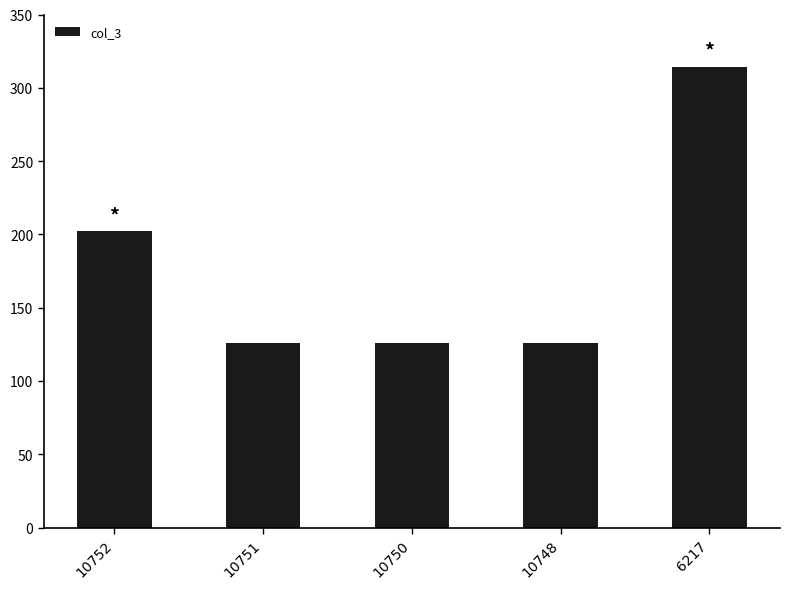

At which label is the value closest to 220?

10752